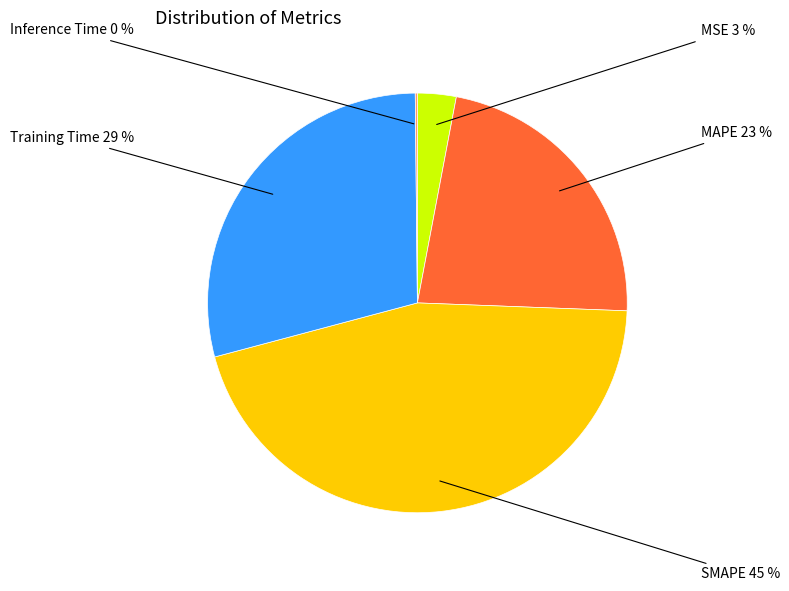

True or false: Training Time accounts for 43% of the total.

False